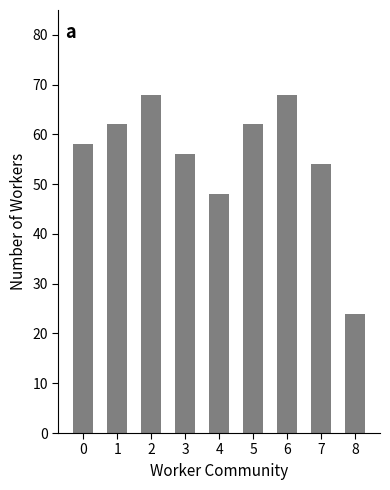

How many distinct data groups are displayed?

1